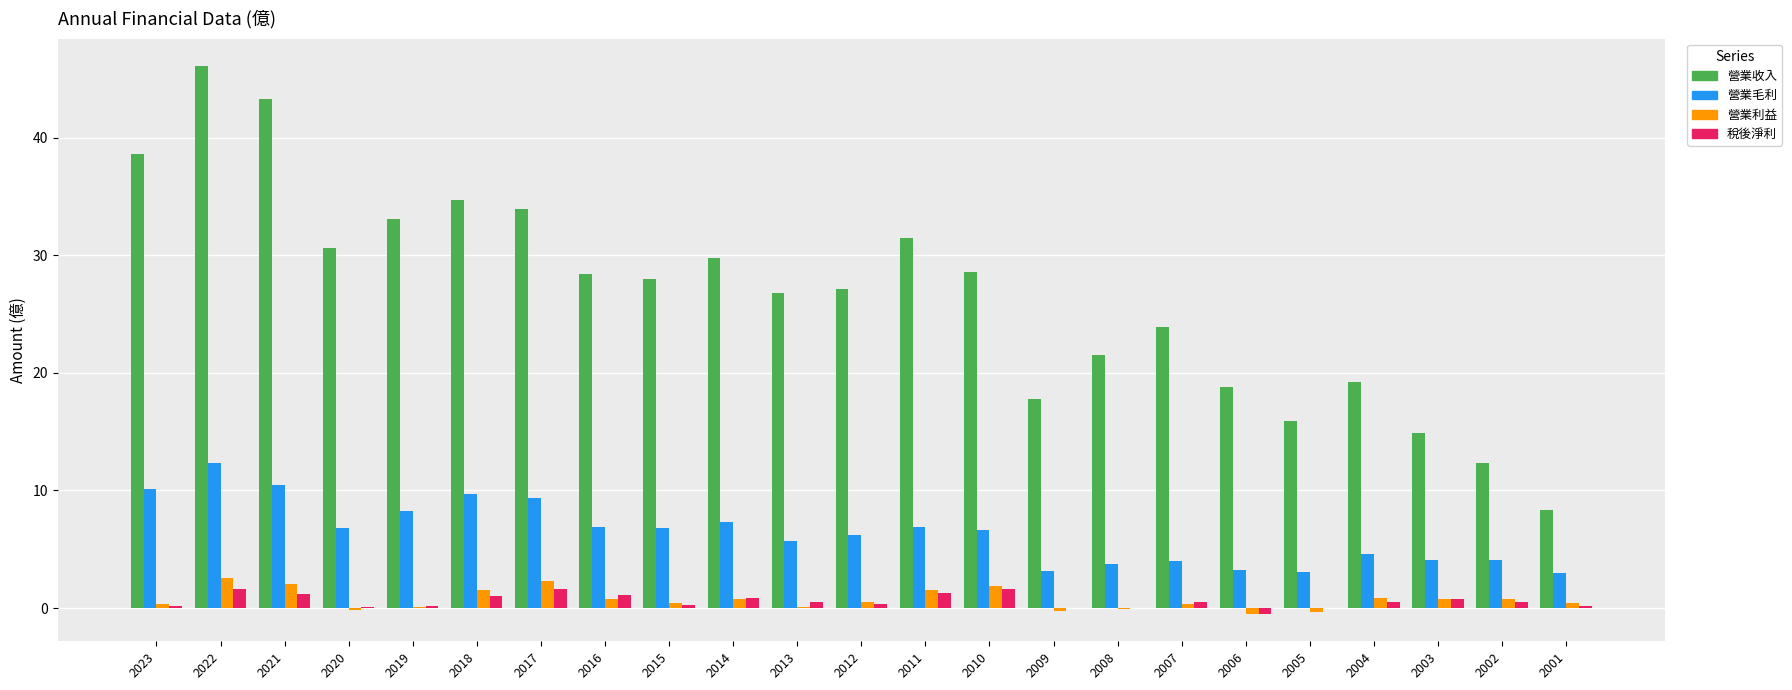

What value does the 營業利益 series have at 2022?

2.6